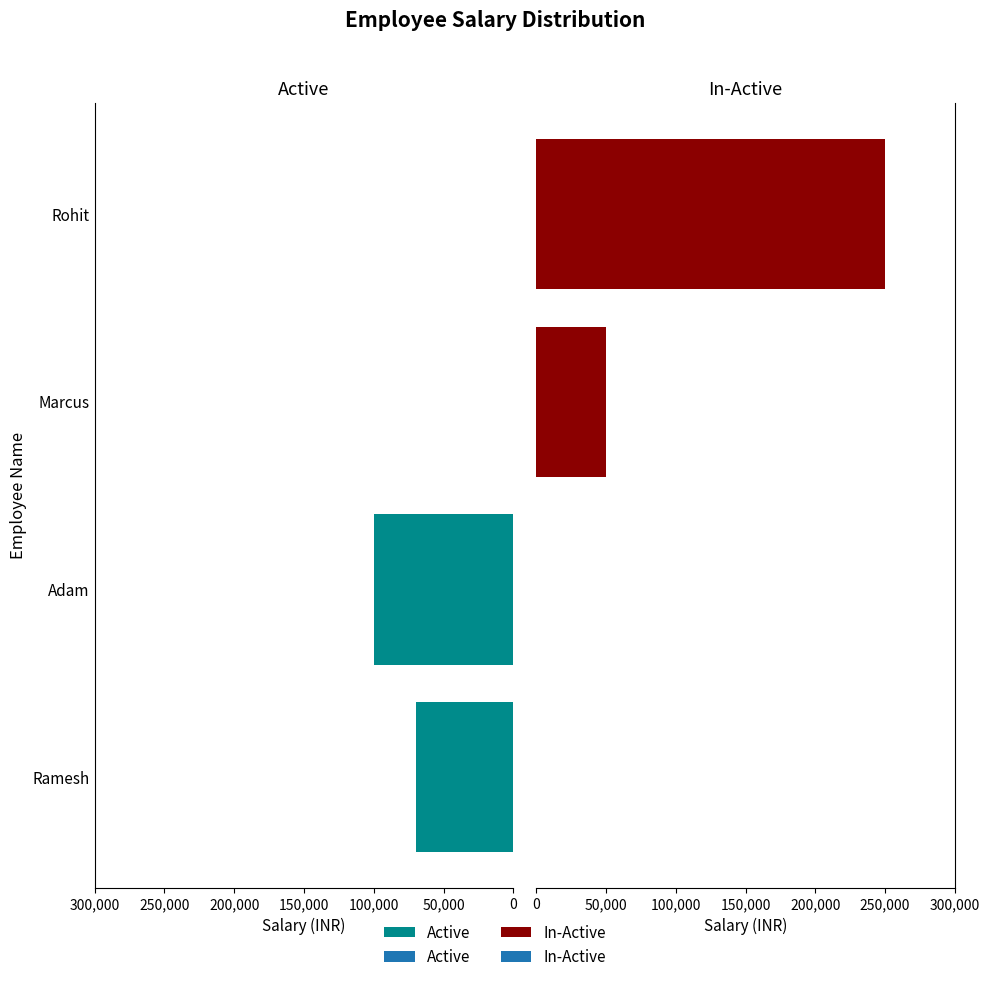

Reading left to right, what are all the values shown in this chart?

Active: 70000	100000	0	0
In-Active: 0	0	50000	250000